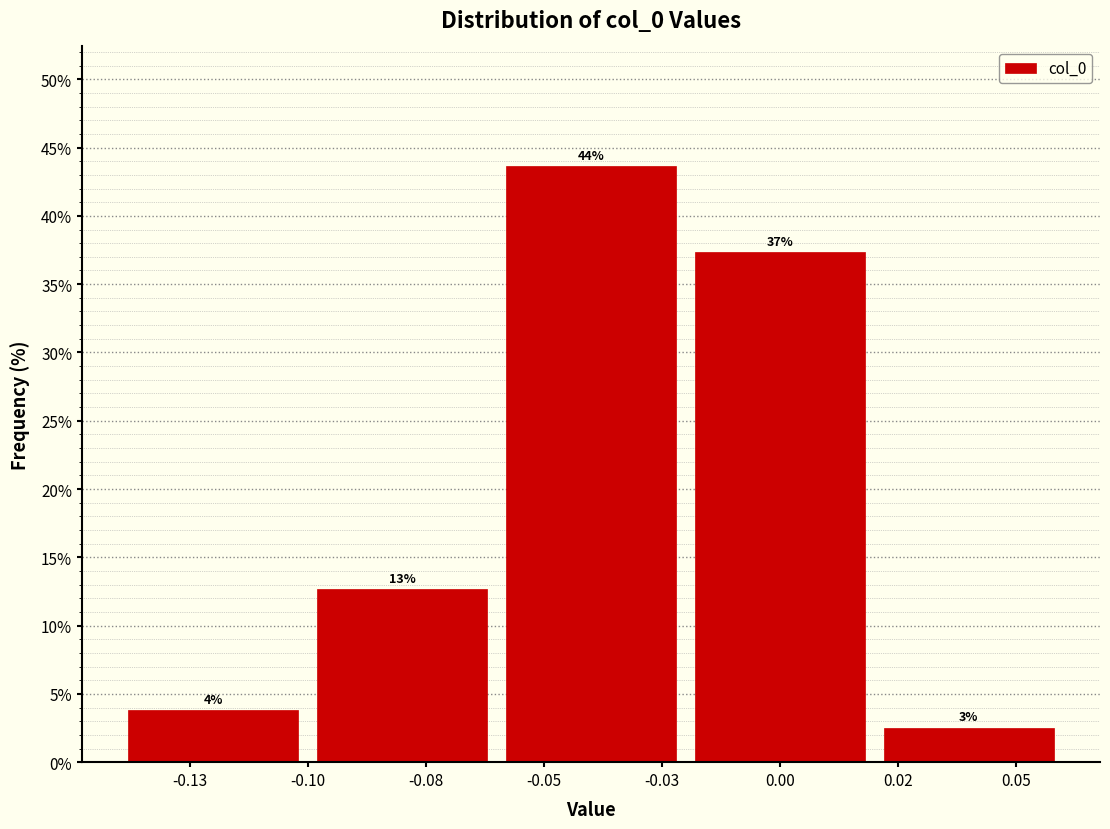

How many bars are there in total?

5